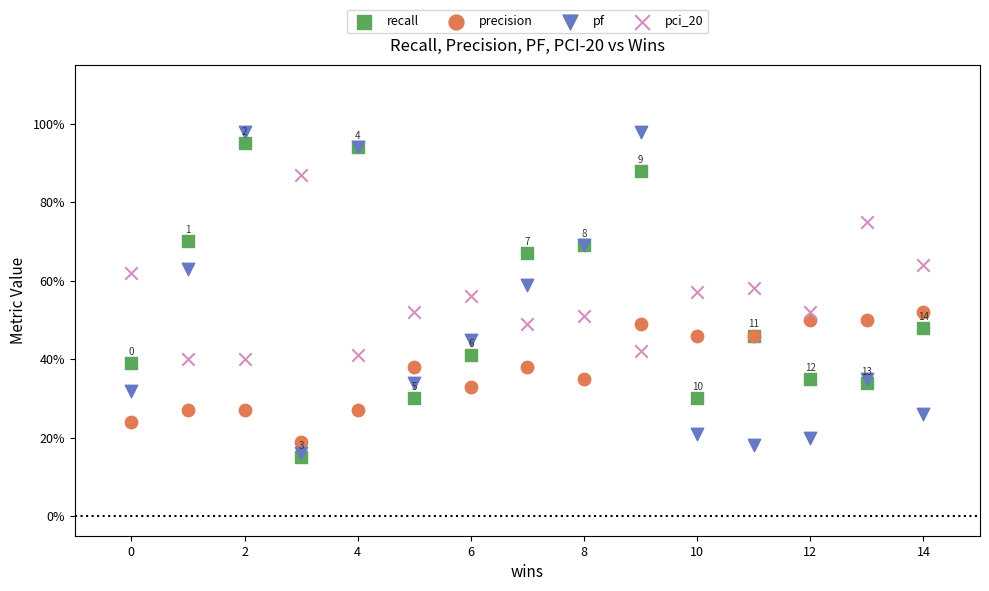

What are all the series names shown in the legend?

recall, precision, pf, pci_20